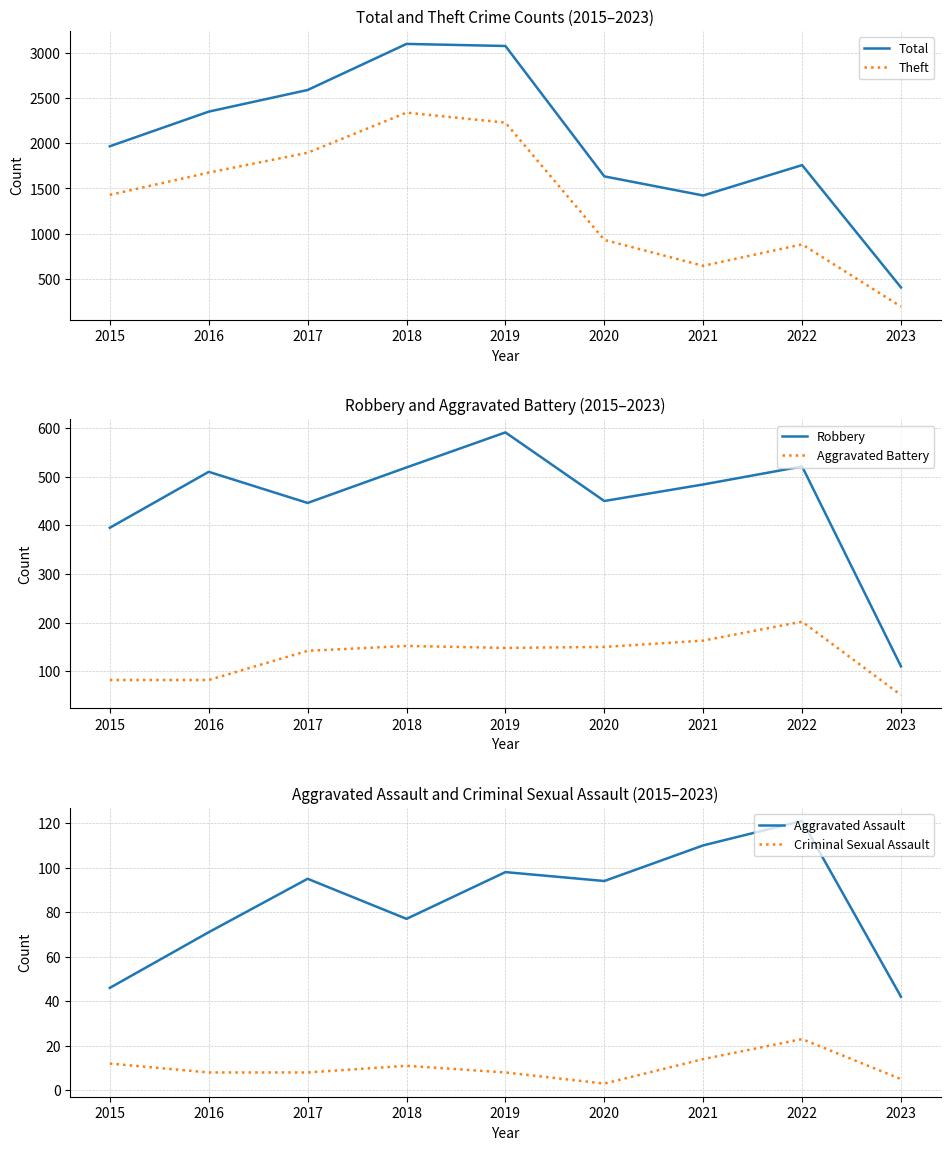

What is the sum of the Total values at 2016 and 2015?

4320